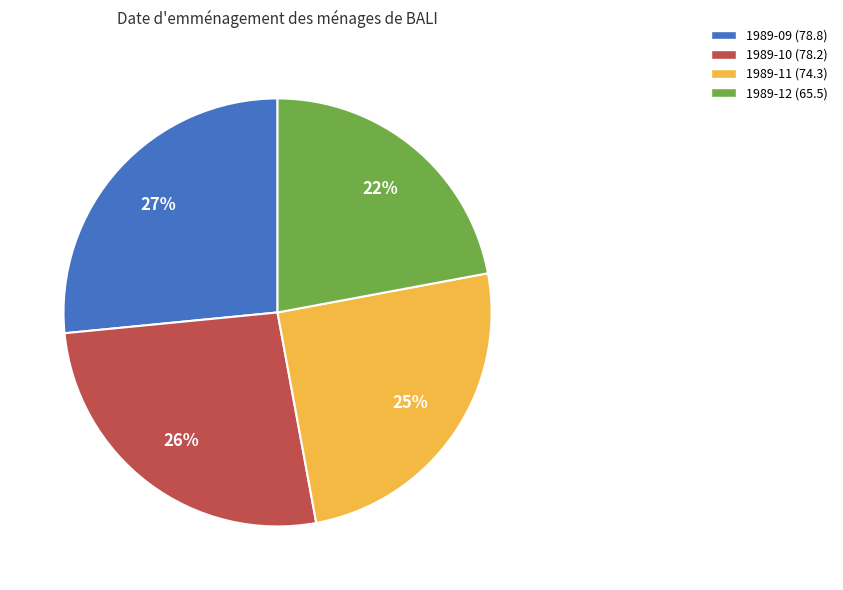

What is the ratio of the value at 1989-09 to the value at 1989-12?

1.2